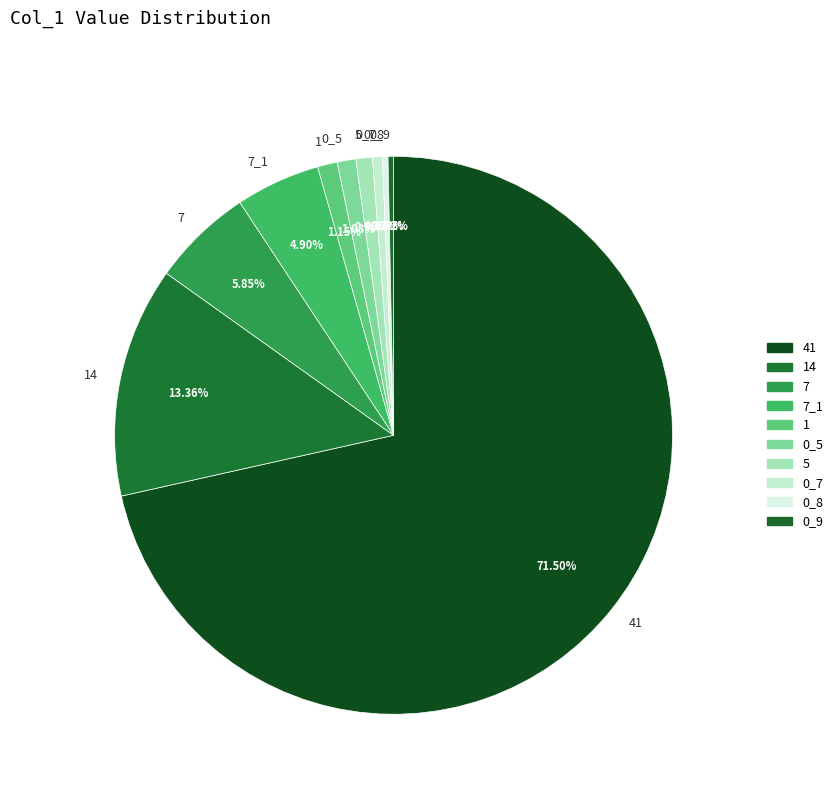

Between 14 and 7, which is larger?

14